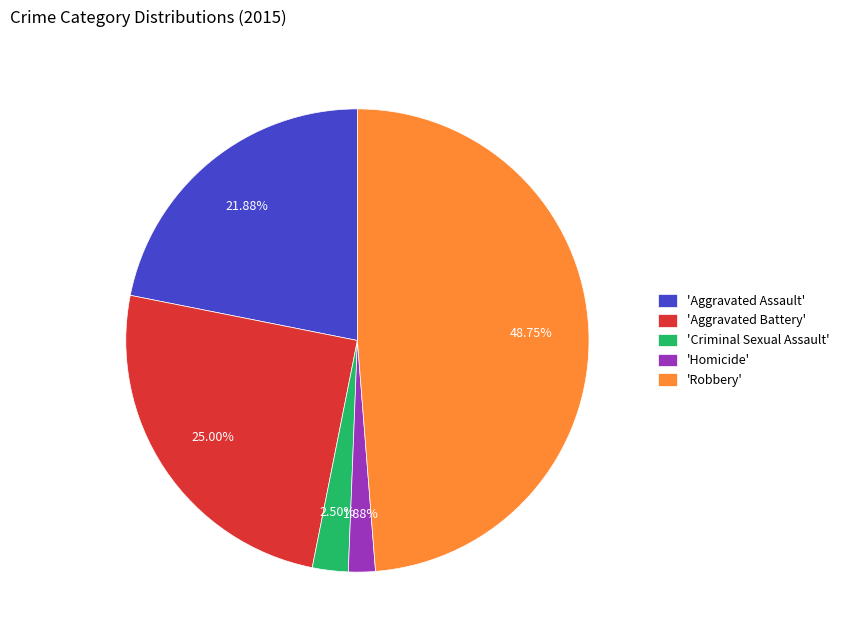

Which has a higher value, 'Homicide' or 'Robbery'?

'Robbery'